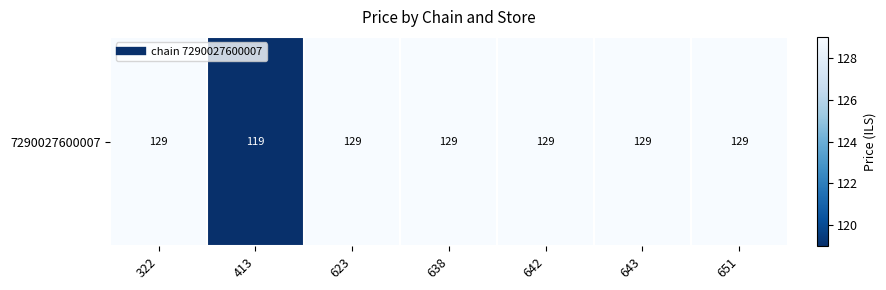

List the labels in order of value, smallest first.

413, 322, 623, 638, 642, 643, 651